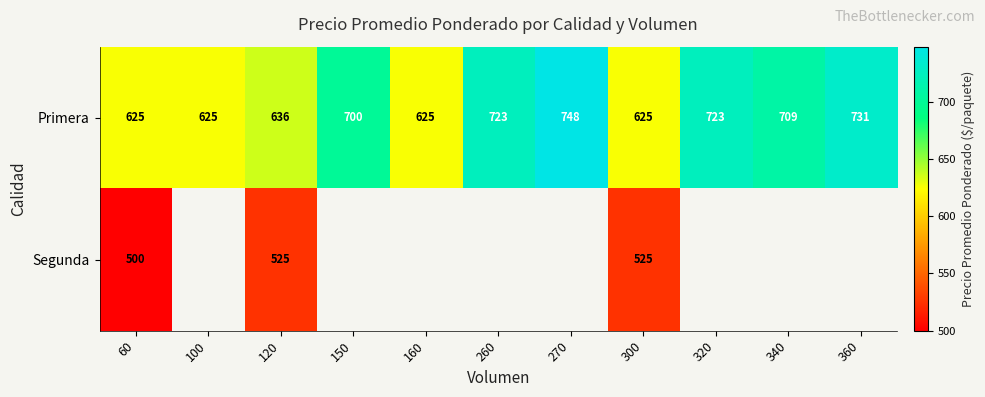

At 60, list the series in order from smallest to largest.

Segunda, Primera